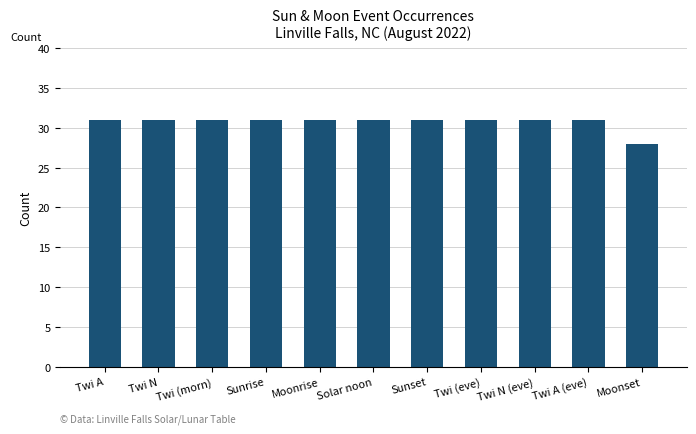

Between Moonset and Twi (morn), which is larger?

Twi (morn)